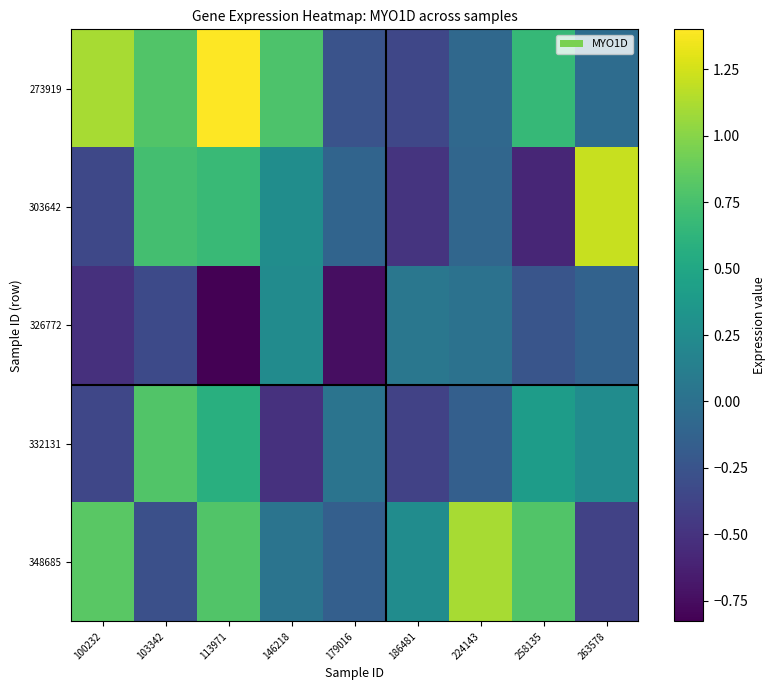

At how many categories does at least one series exceed 0?

9